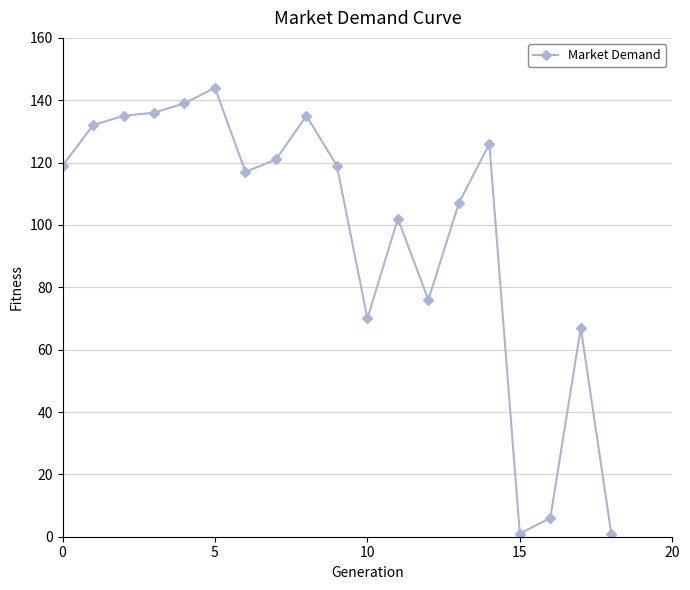

What is the maximum value shown in the chart?

144